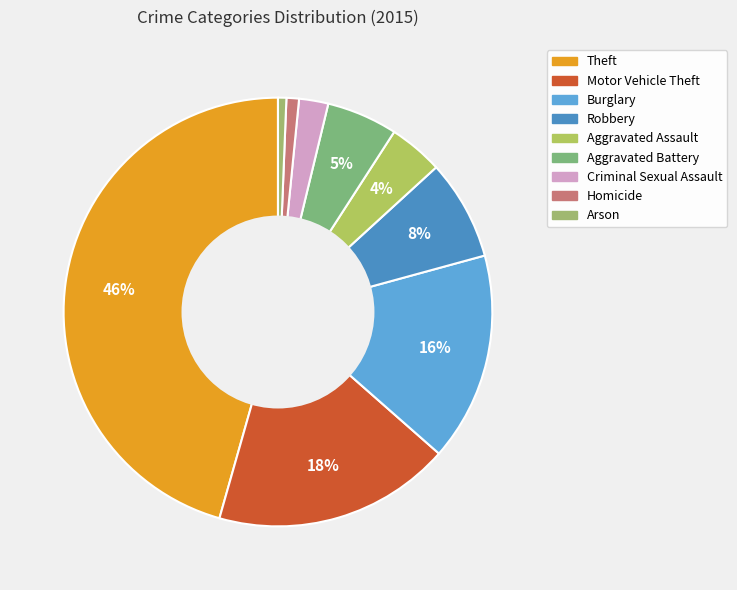

Count the number of slices in the pie.

9